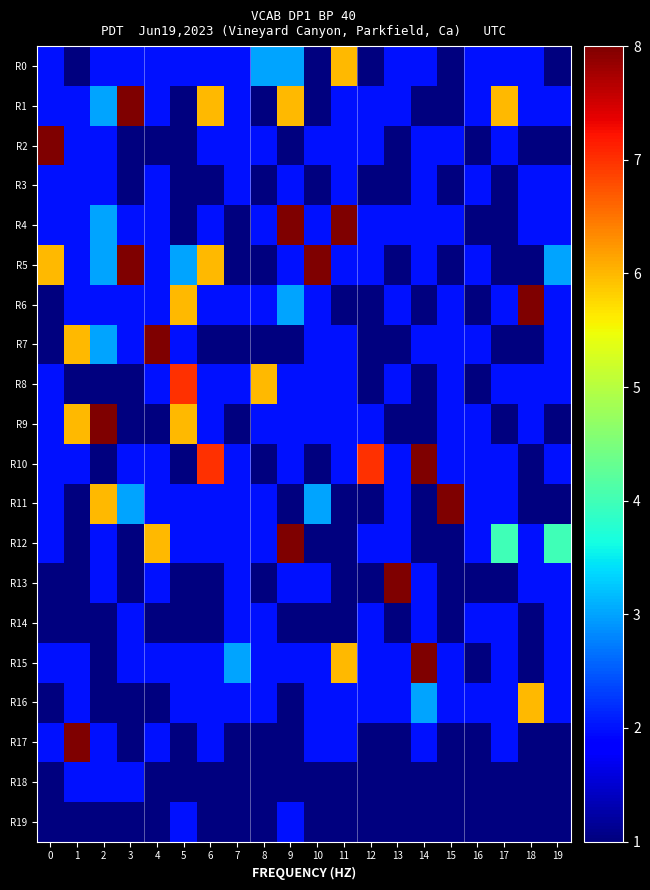

List the series in order of their peak value, highest first.

R1, R2, R4, R5, R6, R7, R9, R10, R11, R12, R13, R15, R17, R8, R0, R16, R3, R14, R18, R19